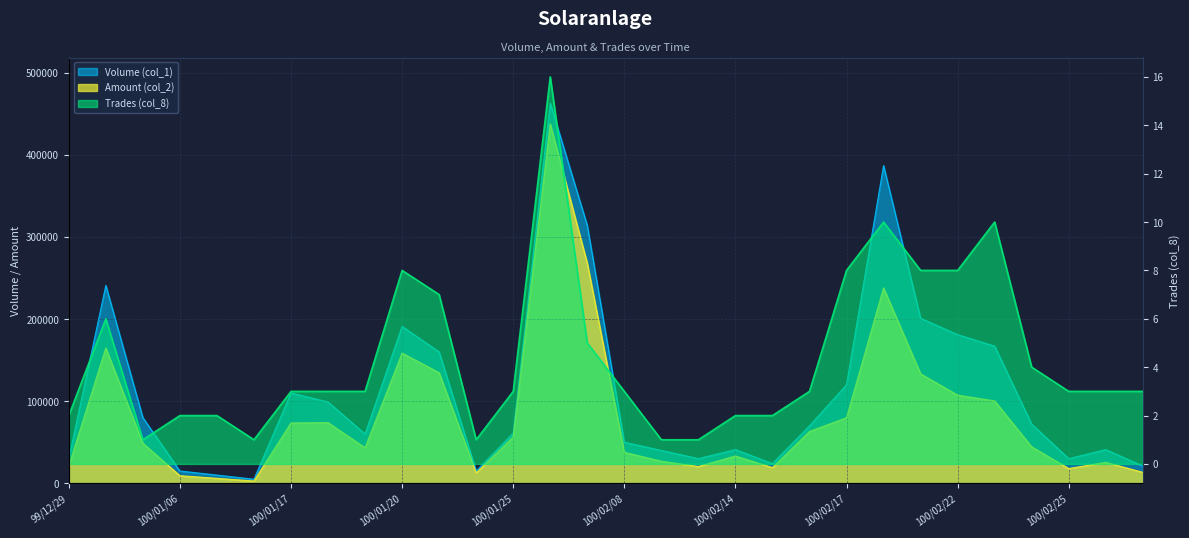

How many data points in Trades (col_8) are above 3?

11